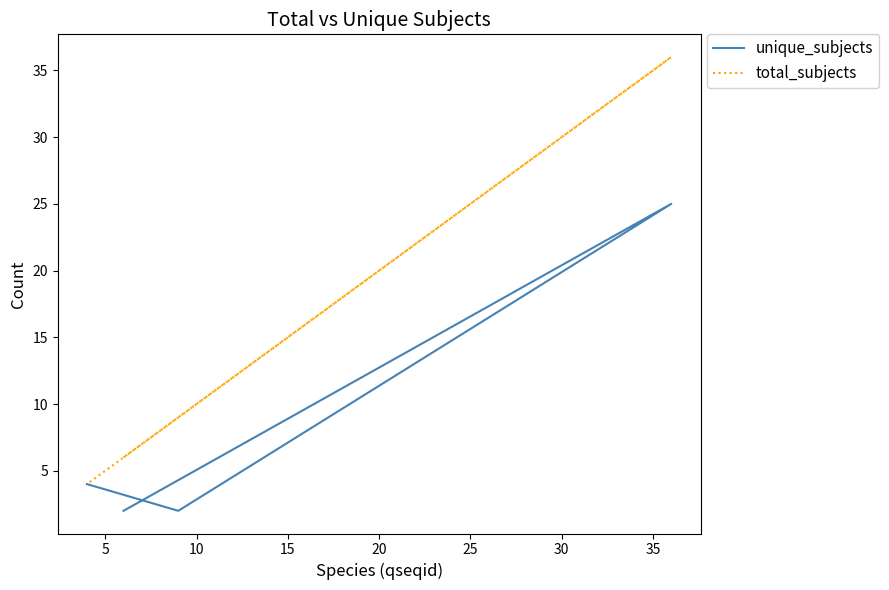

The total_subjects series shows 2 at 0. True or false?

False